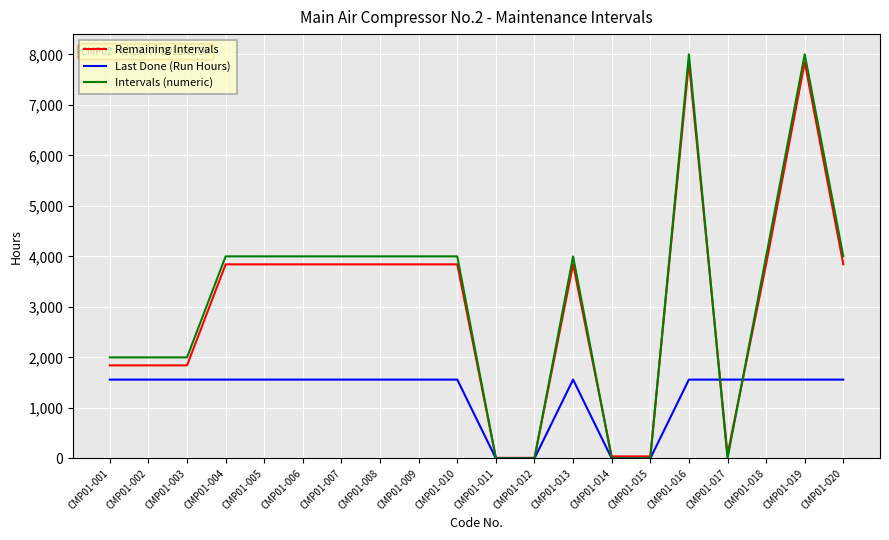

What are all the series names shown in the legend?

Remaining Intervals, Last Done (Run Hours), Intervals (numeric)